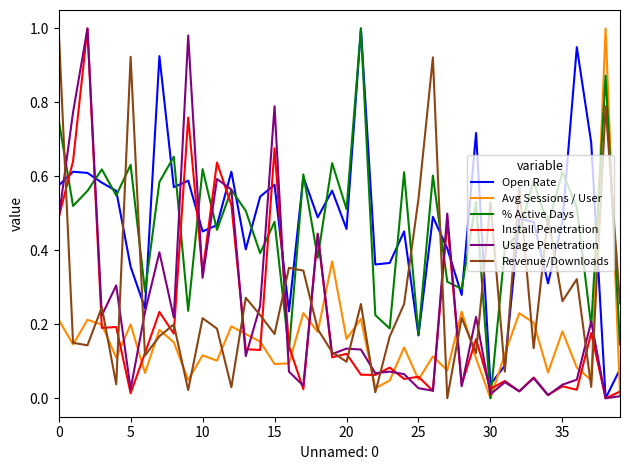

How many intersections are there between Open Rate and Avg Sessions / User?

4